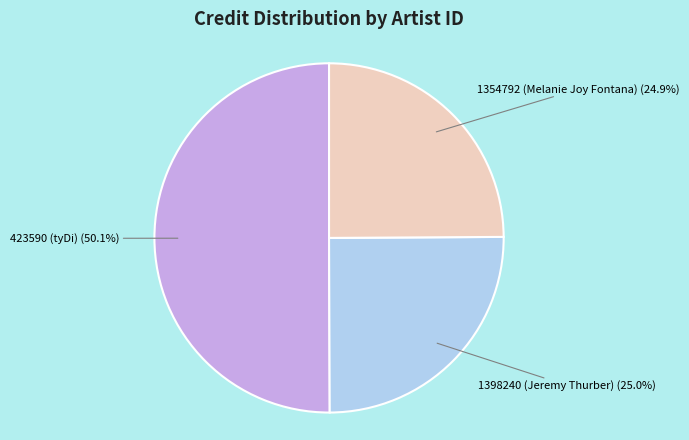

Count the number of slices in the pie.

3